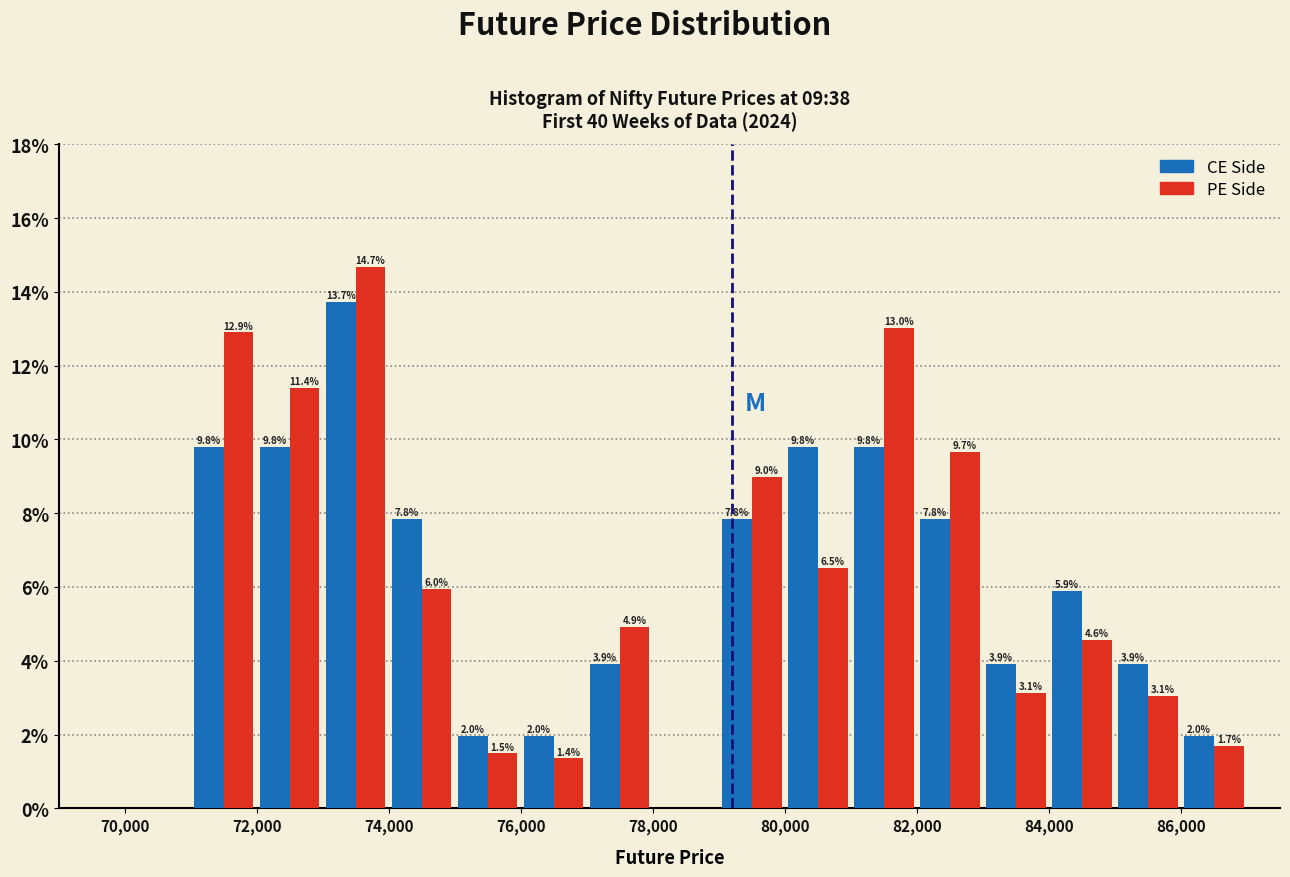

In the PE Side series, which range on the x-axis has the tallest bar?

73000 to 74000